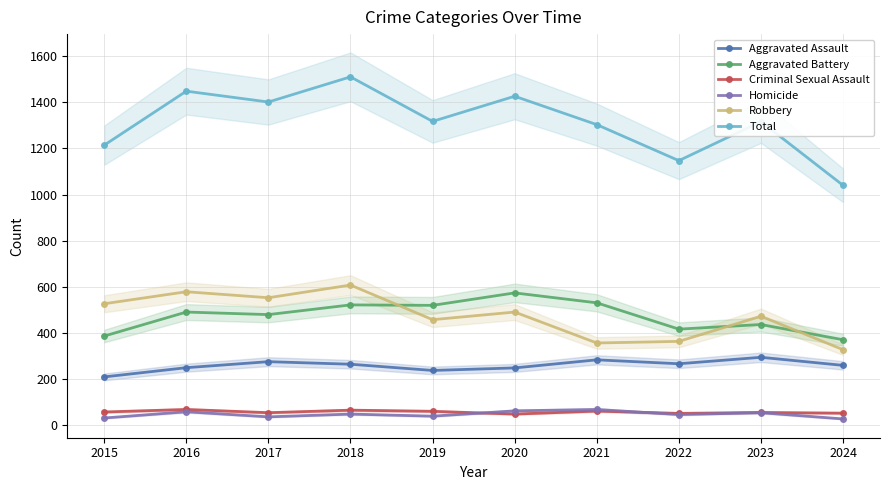

Rank the series at 2020 from lowest to highest value.

Criminal Sexual Assault, Homicide, Aggravated Assault, Robbery, Aggravated Battery, Total